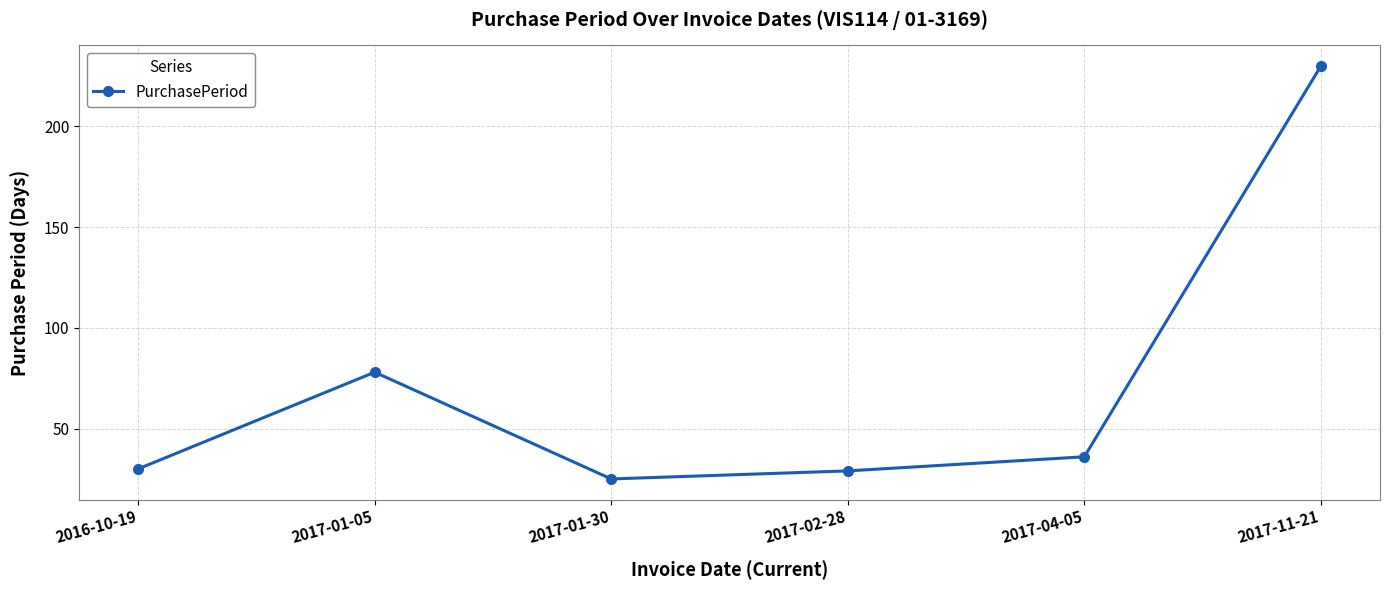

How many lines are shown in the chart?

1